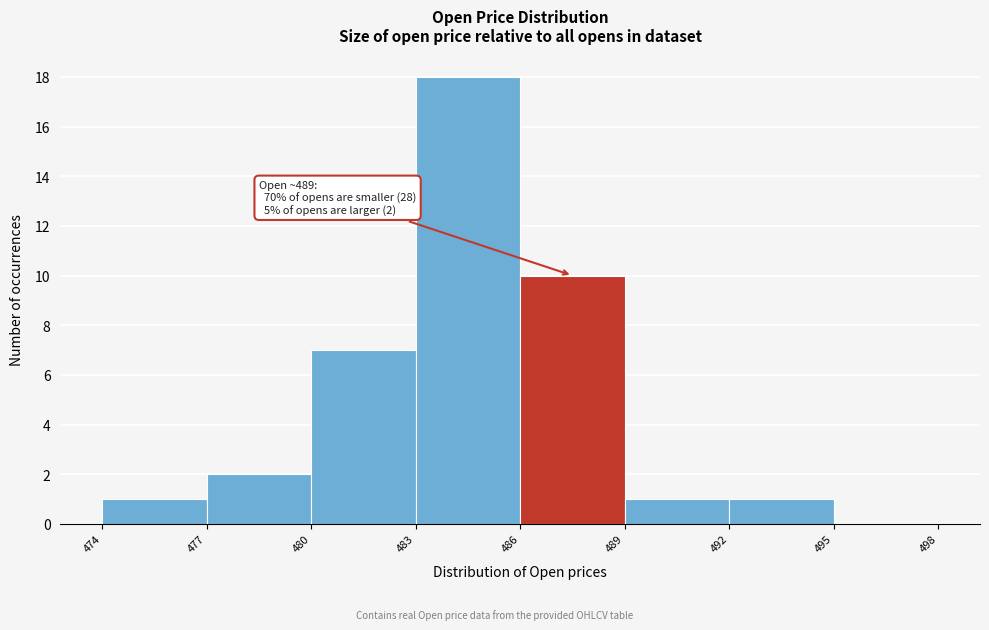

Over which range of the x-axis is the bar tallest?

483 to 486